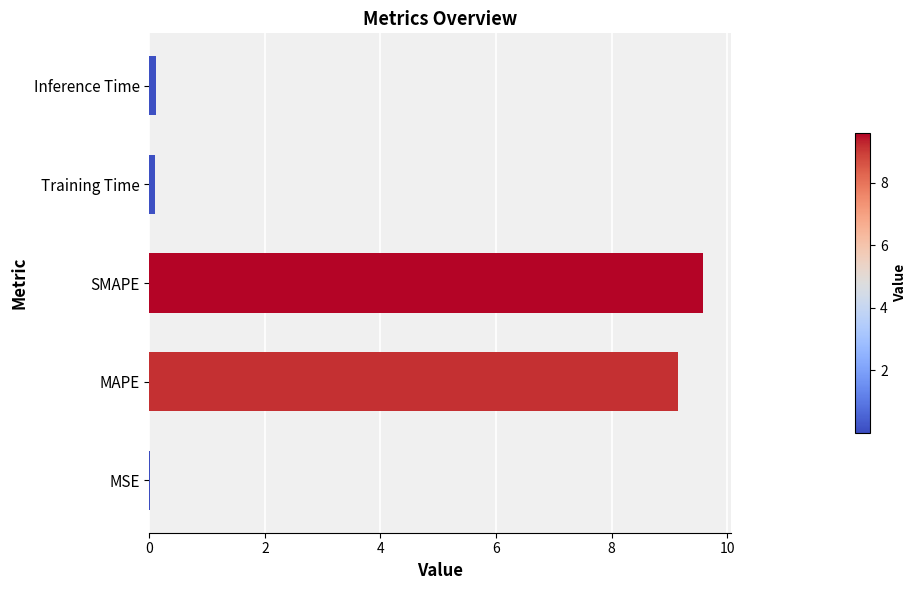

The value at SMAPE is 9.6. True or false?

True